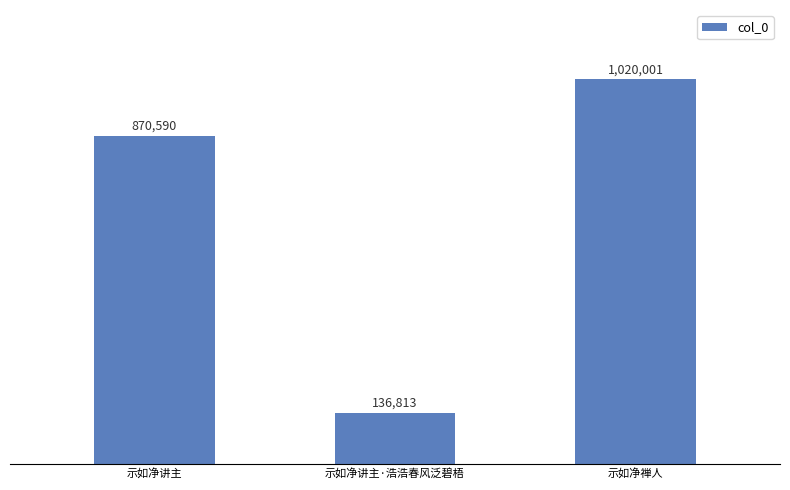

What is the greatest value displayed?

1020001